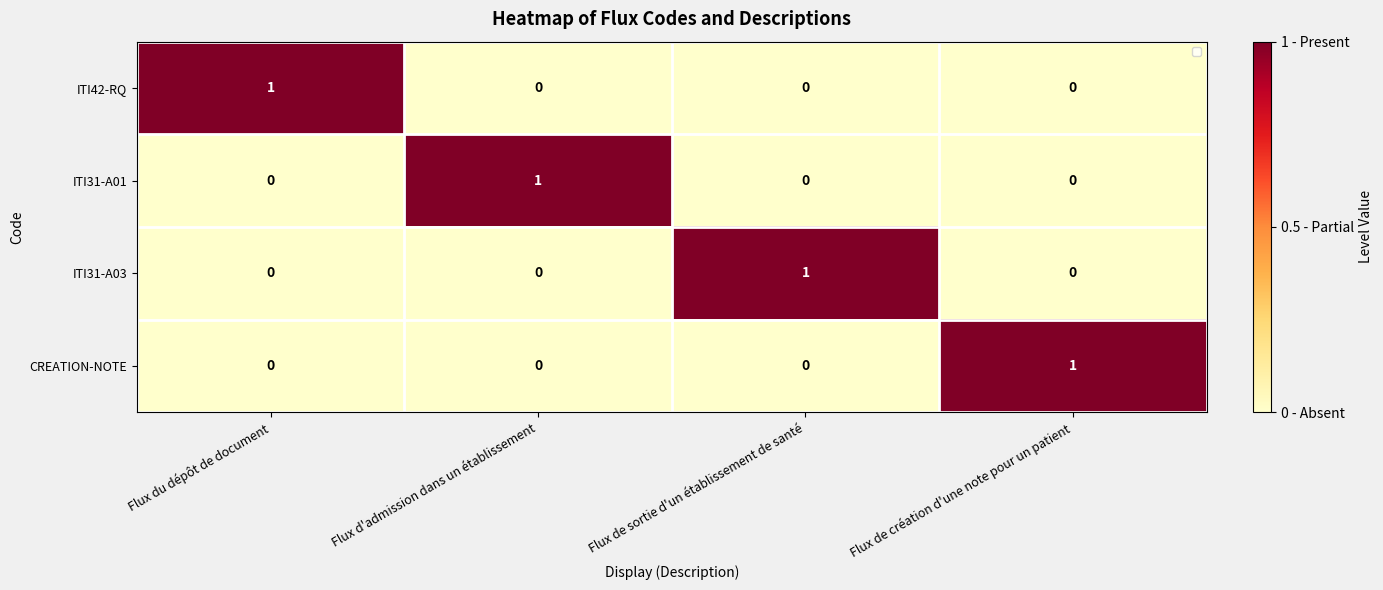

How many categories are shown in the chart?

4